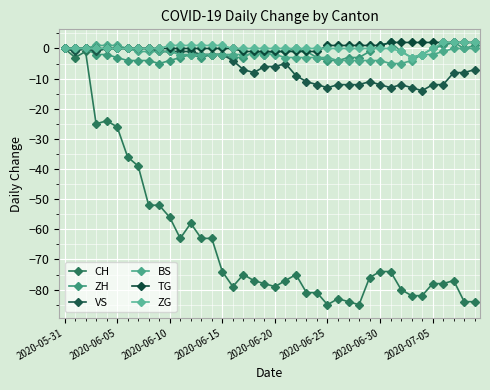

What is the difference between the maximum and minimum values in the ZG series?

5